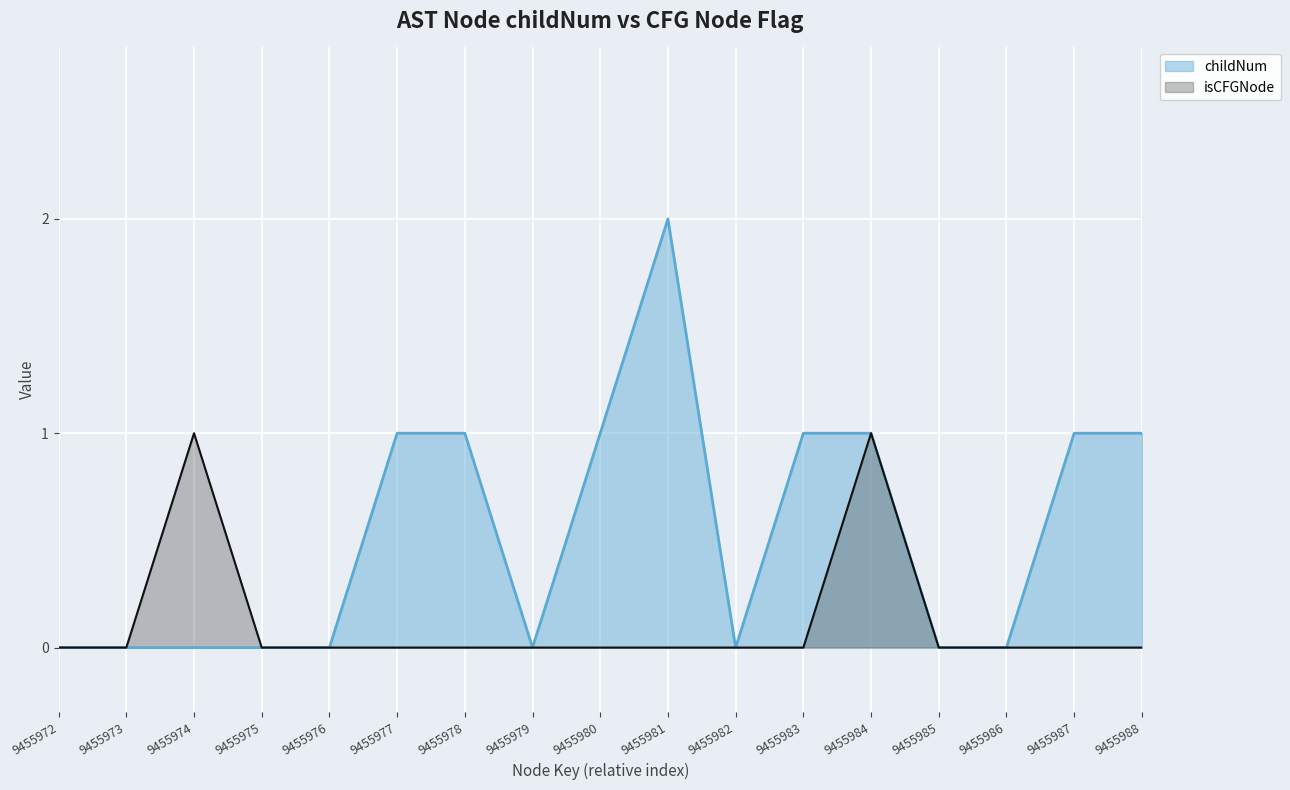

How many lines are shown in the chart?

2